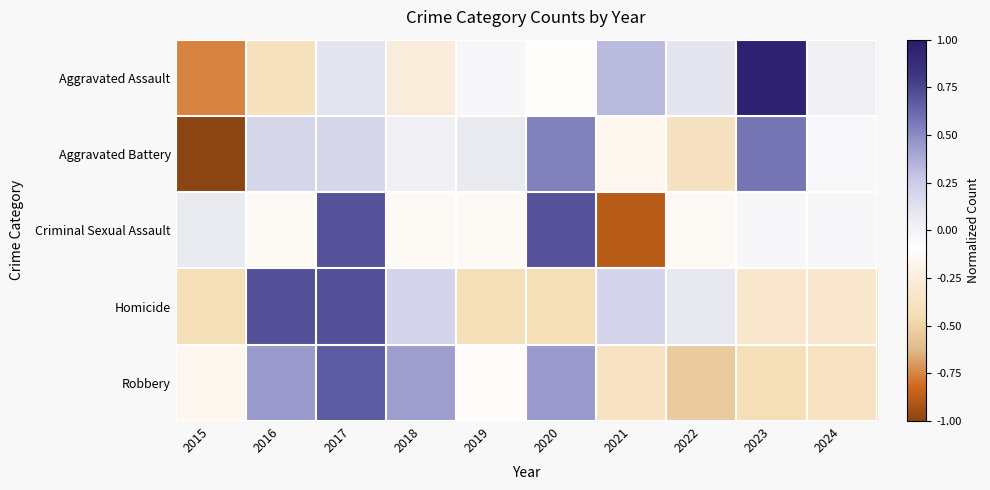

Reading left to right, extract all data points from this chart.

Aggravated Assault: 2015=-0.8	2016=-0.4	2017=0.1	2018=-0.3	2019=-0.0	2020=-0.1	2021=0.3	2022=0.1	2023=1.0	2024=0.0
Aggravated Battery: 2015=-1.0	2016=0.2	2017=0.2	2018=0.0	2019=0.1	2020=0.5	2021=-0.2	2022=-0.4	2023=0.6	2024=-0.0
Criminal Sexual Assault: 2015=0.1	2016=-0.1	2017=0.7	2018=-0.1	2019=-0.1	2020=0.7	2021=-0.9	2022=-0.1	2023=-0.0	2024=-0.0
Homicide: 2015=-0.4	2016=0.7	2017=0.7	2018=0.2	2019=-0.4	2020=-0.4	2021=0.2	2022=0.1	2023=-0.3	2024=-0.3
Robbery: 2015=-0.2	2016=0.5	2017=0.7	2018=0.4	2019=-0.1	2020=0.5	2021=-0.4	2022=-0.5	2023=-0.4	2024=-0.4